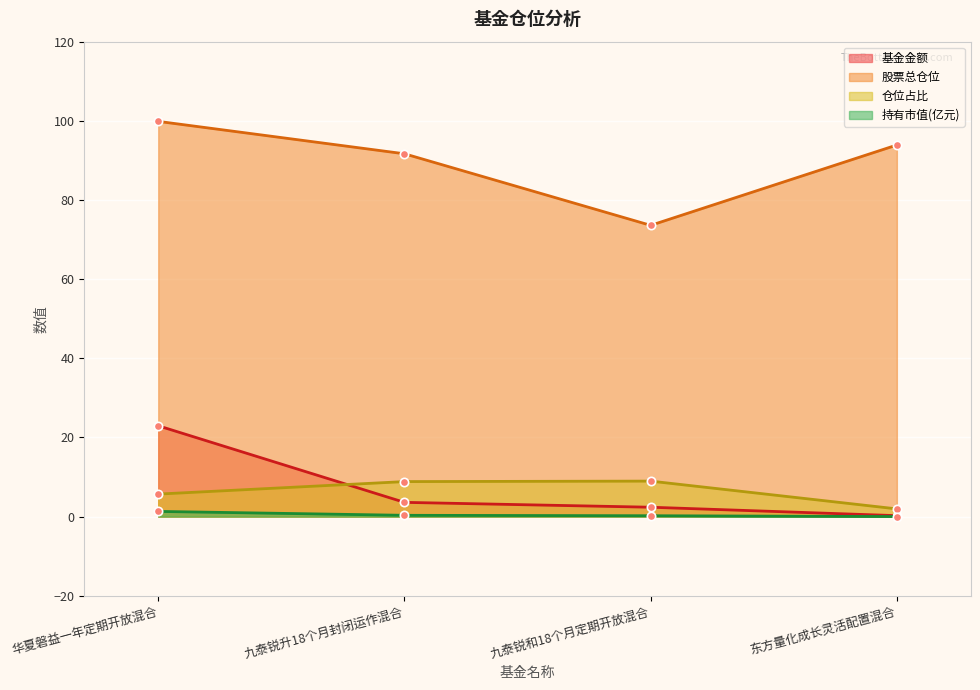

True or false: 股票总仓位 and 基金金额 cross at least once.

False